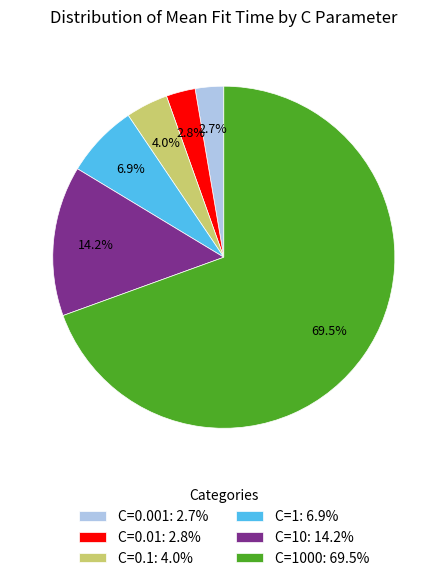

Which category accounts for the majority?

C=1000: 69.5%